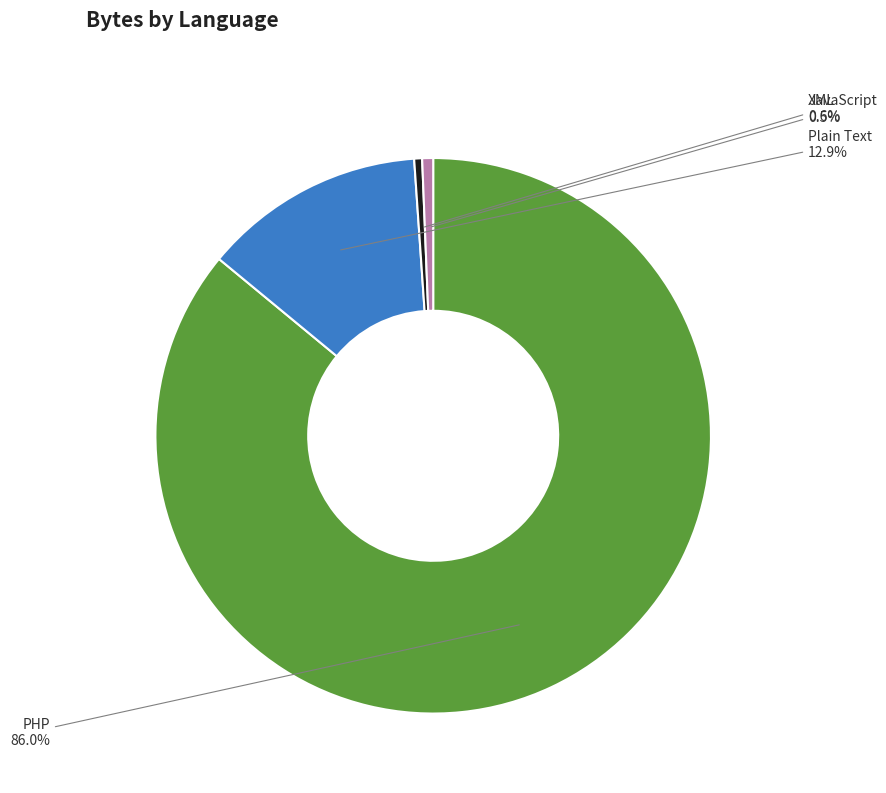

To the nearest percent, what is the combined percentage of PHP and JavaScript?

87%